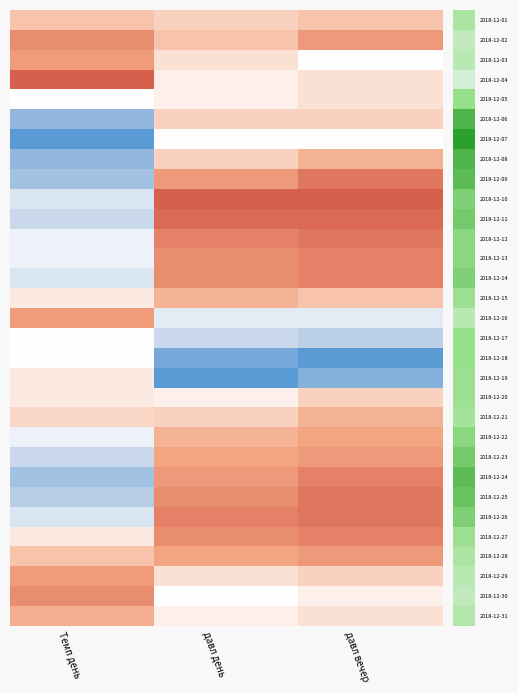

At how many categories does at least one series exceed 0?

3